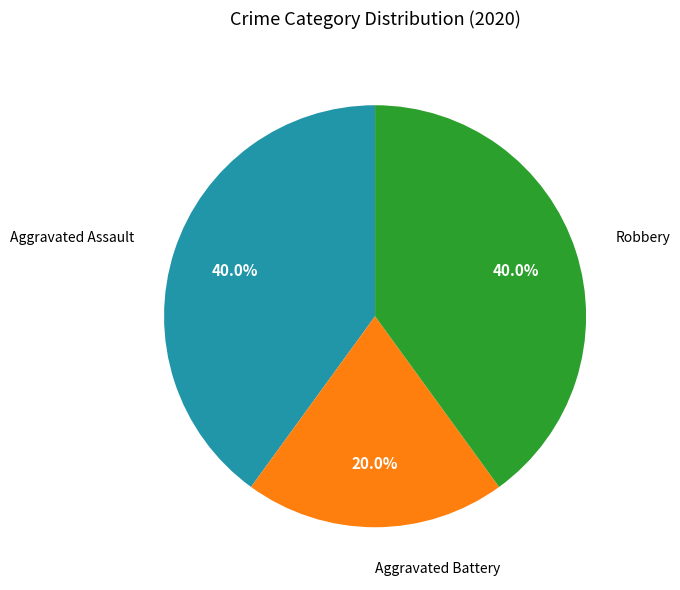

To the nearest percent, what is the average slice percentage?

33%